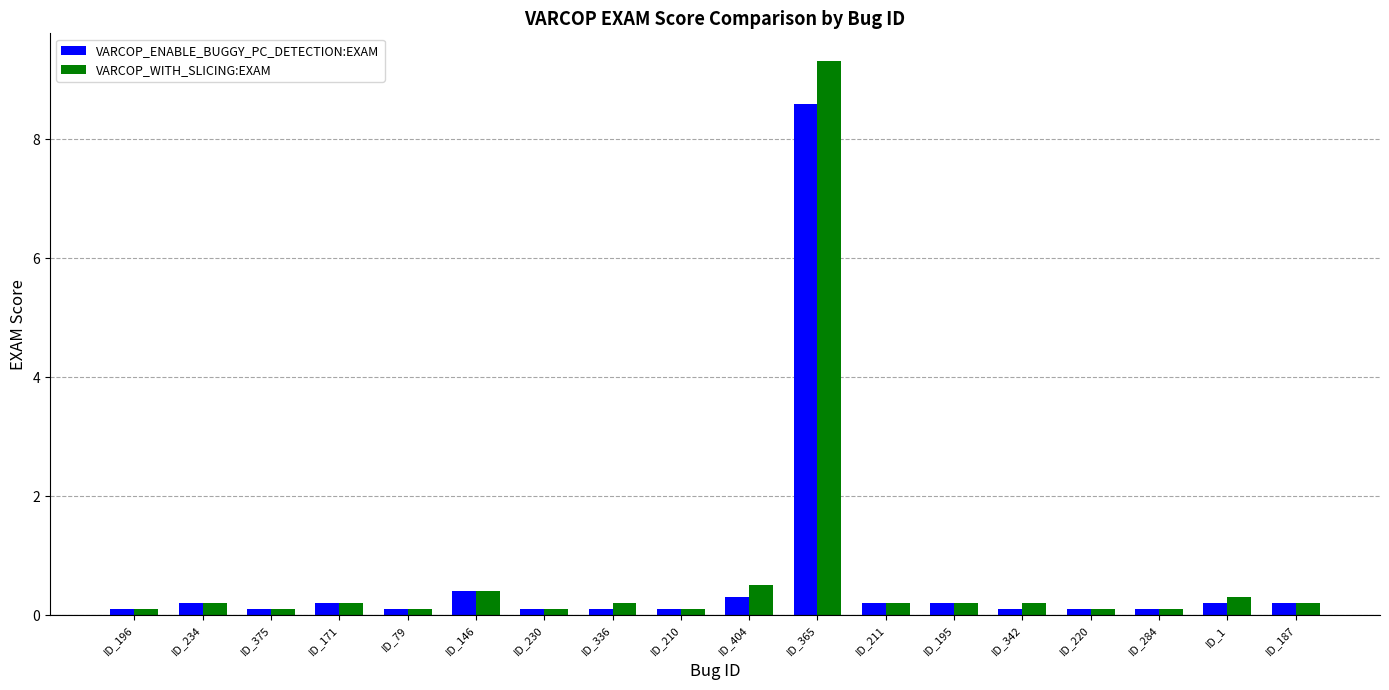

What is the difference between the second highest and minimum values in the VARCOP_WITH_SLICING:EXAM series?

0.4